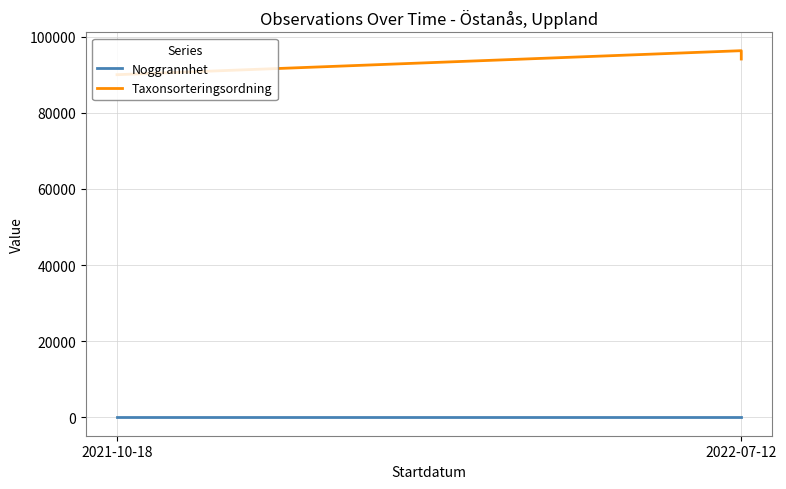

What are all the series names shown in the legend?

Noggrannhet, Taxonsorteringsordning